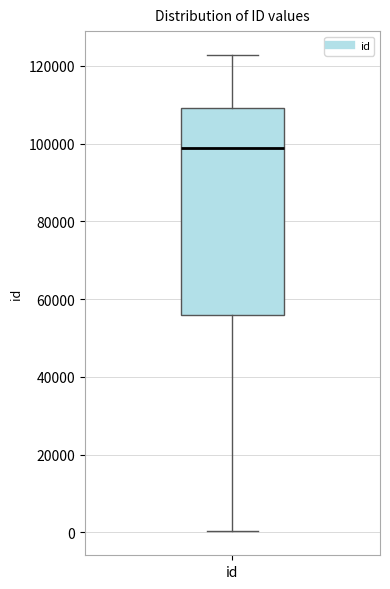

Read this box plot against the y-axis: the position of the median line, the range covered by the box, and the ends of both whiskers. The values are not printed on the chart, so give them approximately, as read against the axis.

median 98000, box 56000 to 110000, whiskers 0 to 122000